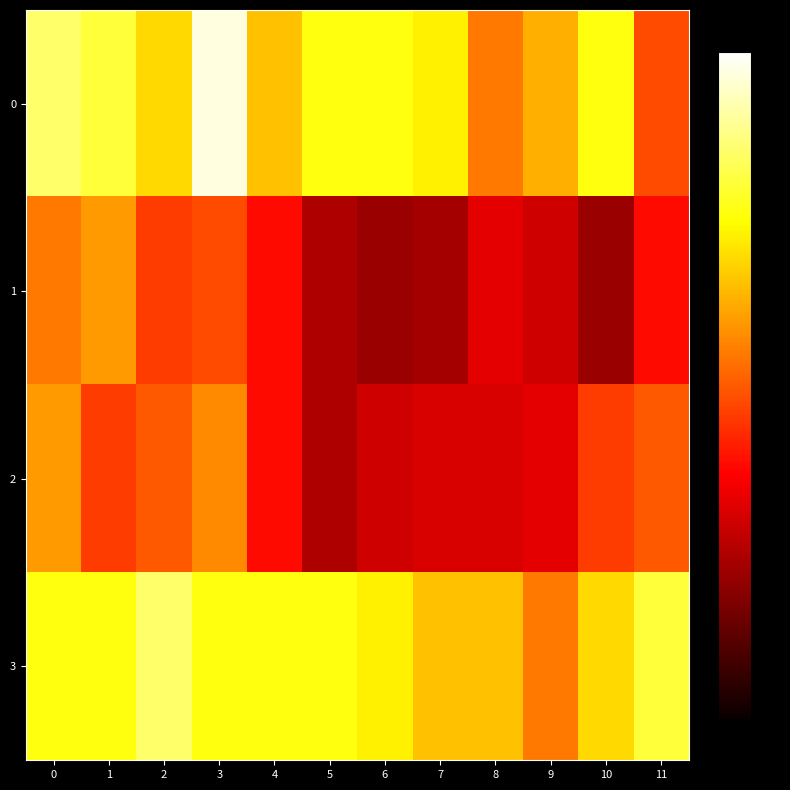

At how many categories does at least one series exceed 1?

12